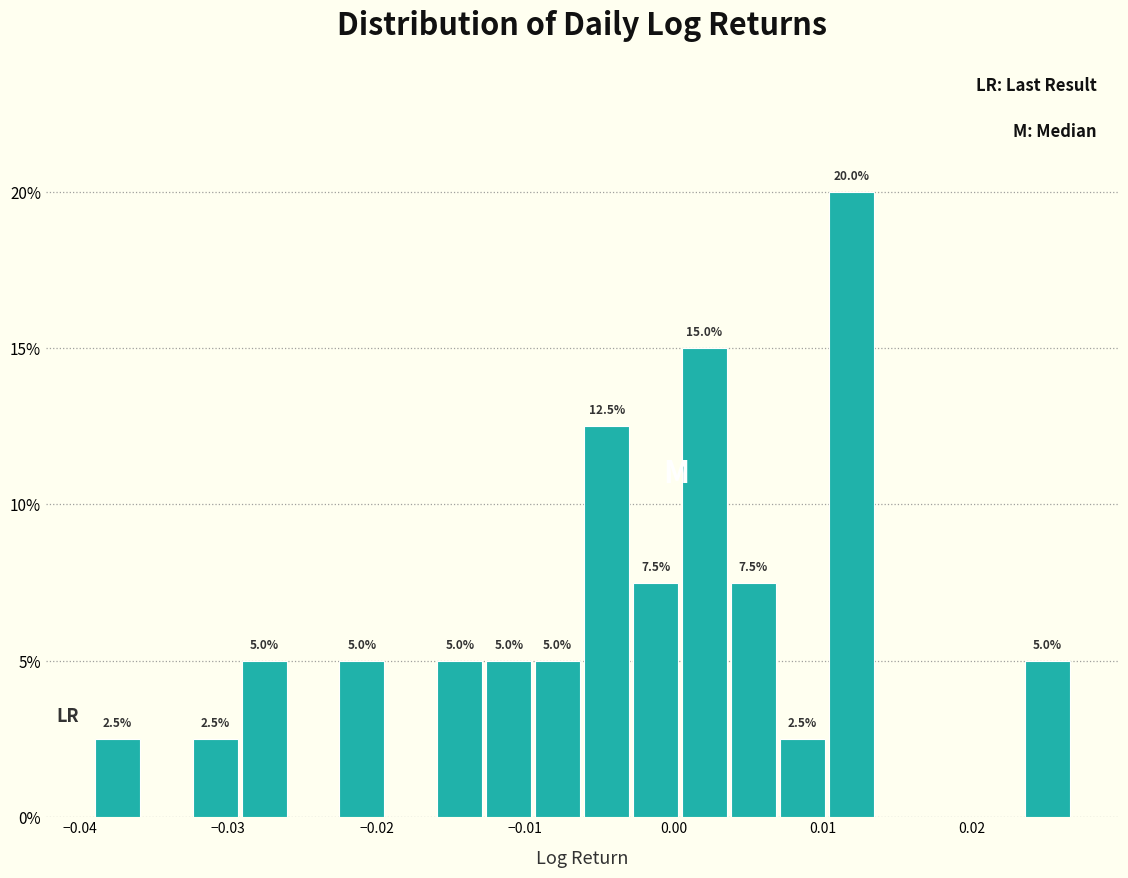

Around what value on the x-axis is the tallest bar? Give the approximate position of its centre, as read against the axis.

0.012